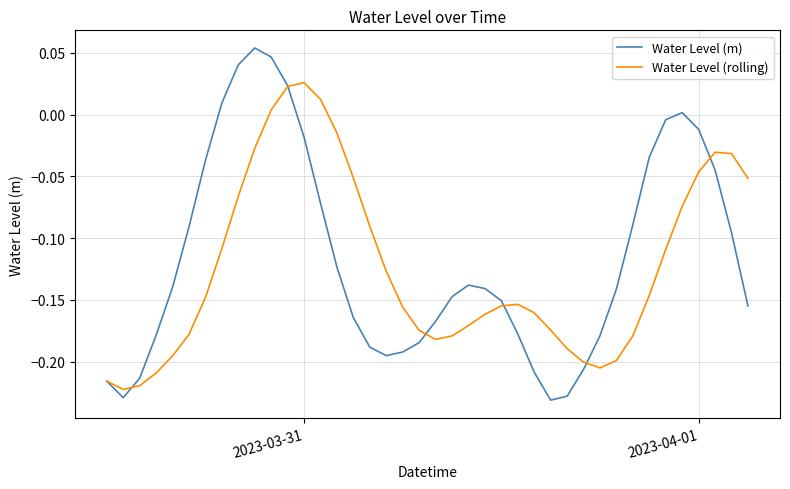

List the series in order of their peak value, lowest first.

Water Level (rolling), Water Level (m)